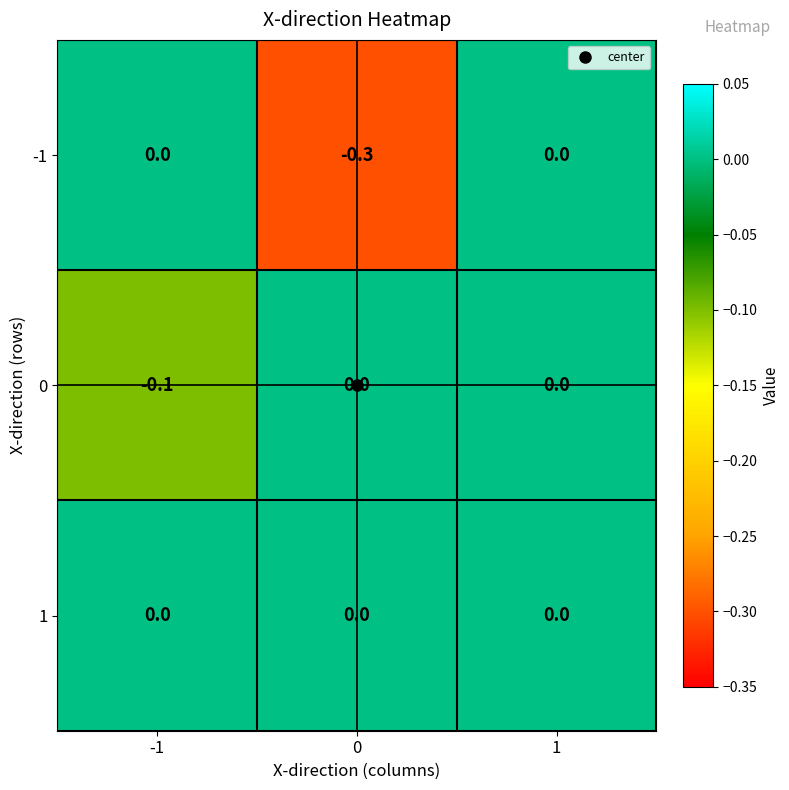

What value does the -1 series have at 0?

-0.3